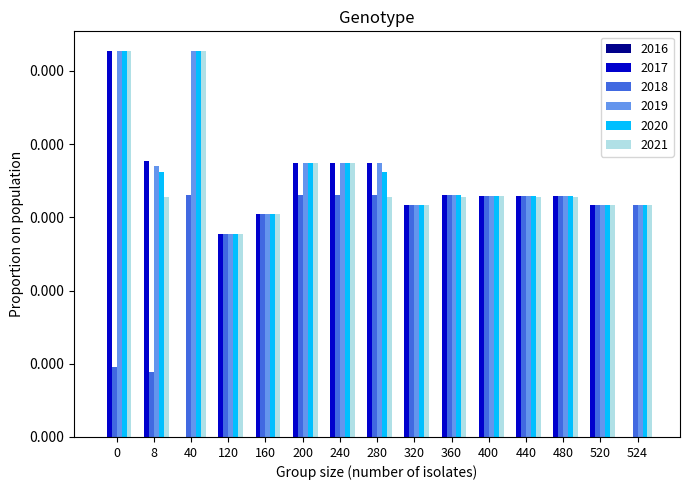

Which series has the largest range (max minus min)?

2017